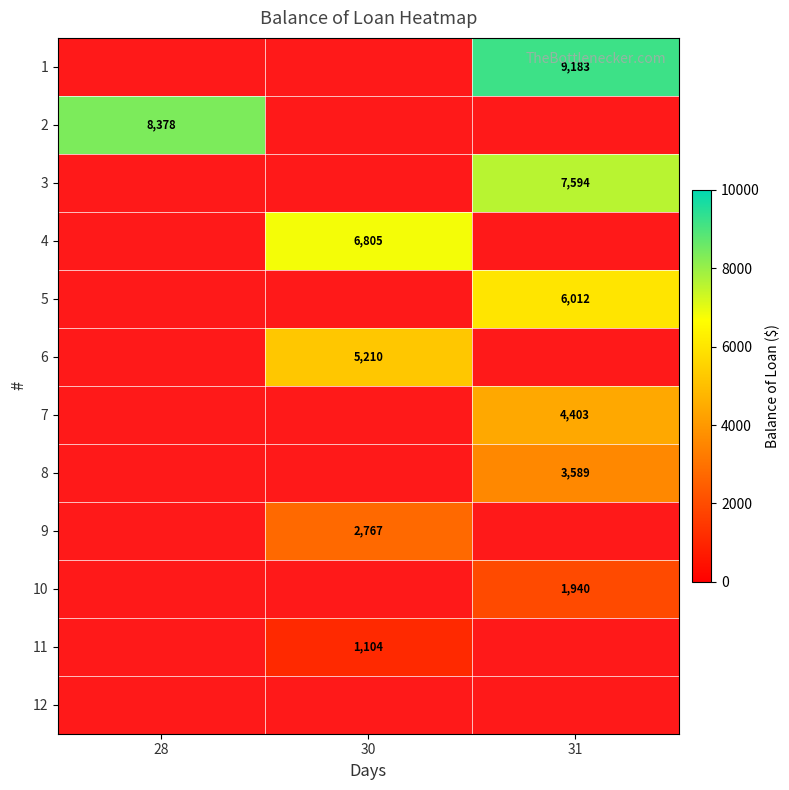

True or false: 1 has a value of 16363.7 at 31.

False